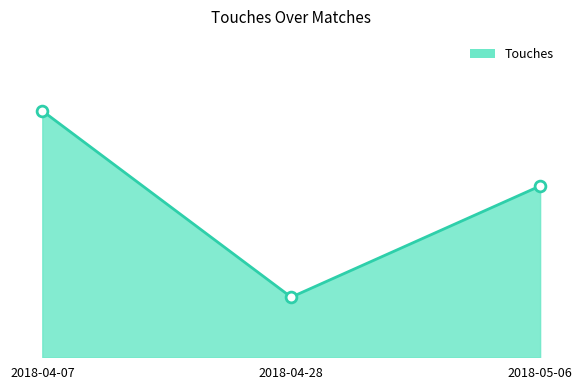

Which series has the largest Y range (max minus min)?

Touches line